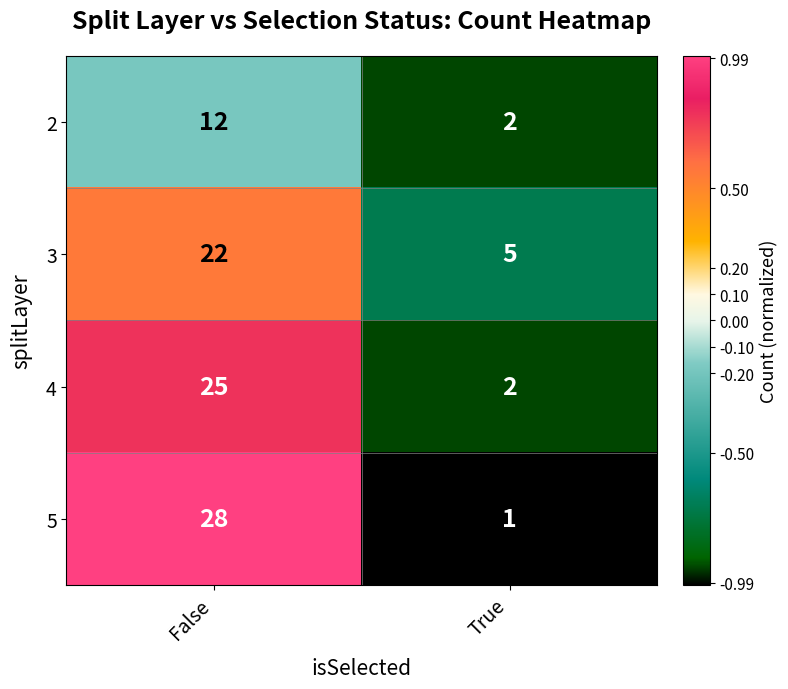

How many categories are shown in the chart?

2